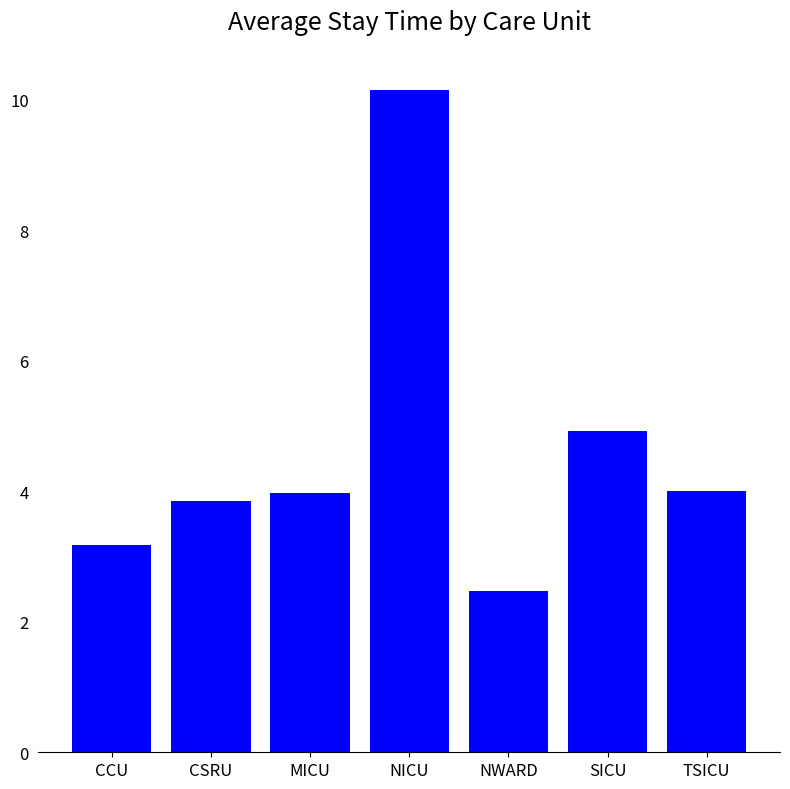

Read the value at NICU.

10.1